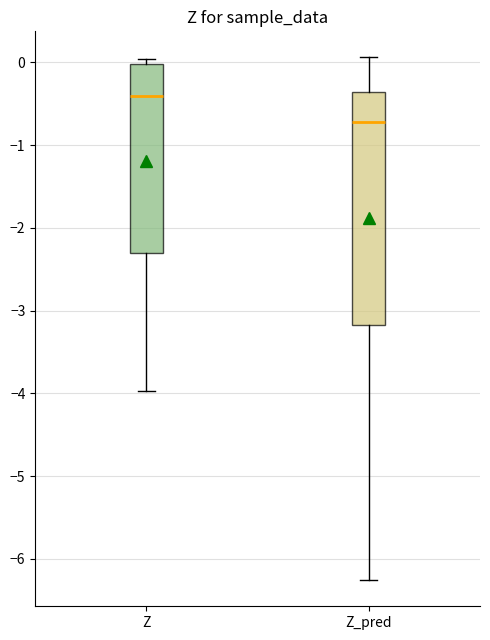

Reading left to right, transcribe this box plot: for each box, give where its median line is, the range the box spans, and where its two whiskers end, as read against the y-axis. The values are not printed on the chart, so give them approximately, as read against the axis.

Z: median -0.4, box -2.3 to 0.0, whiskers -4.0 to 0.0 (just above the box's upper edge)
Z_pred: median -0.7, box -3.2 to -0.4, whiskers -6.3 to 0.1